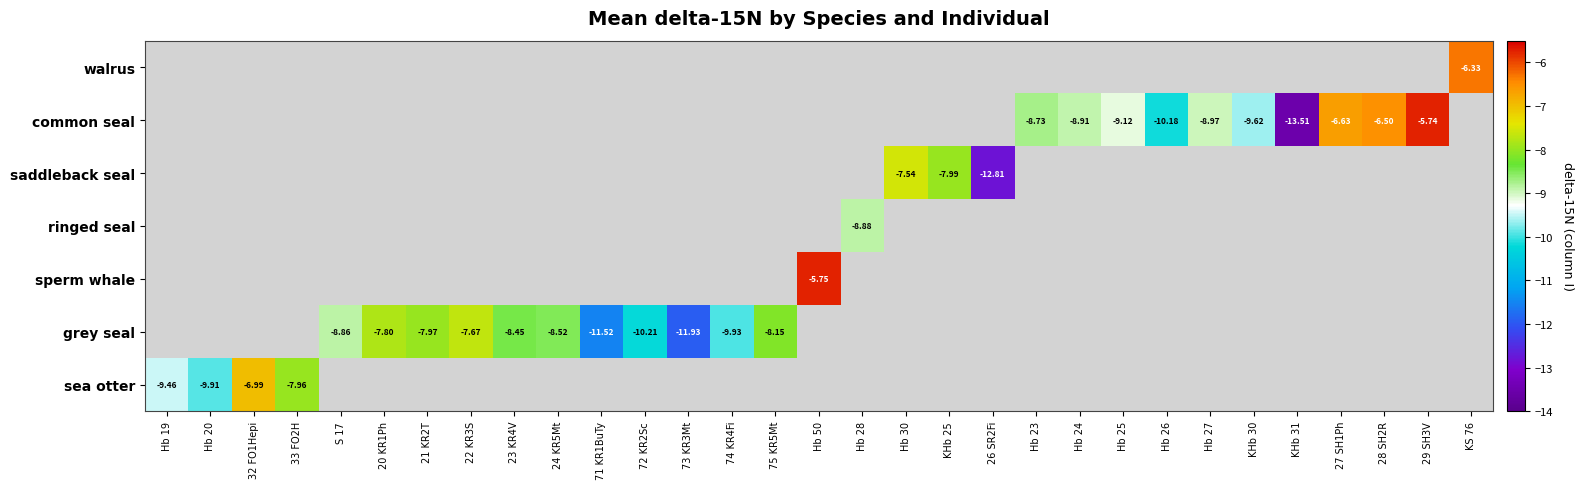

At how many categories does at least one series exceed -6?

2